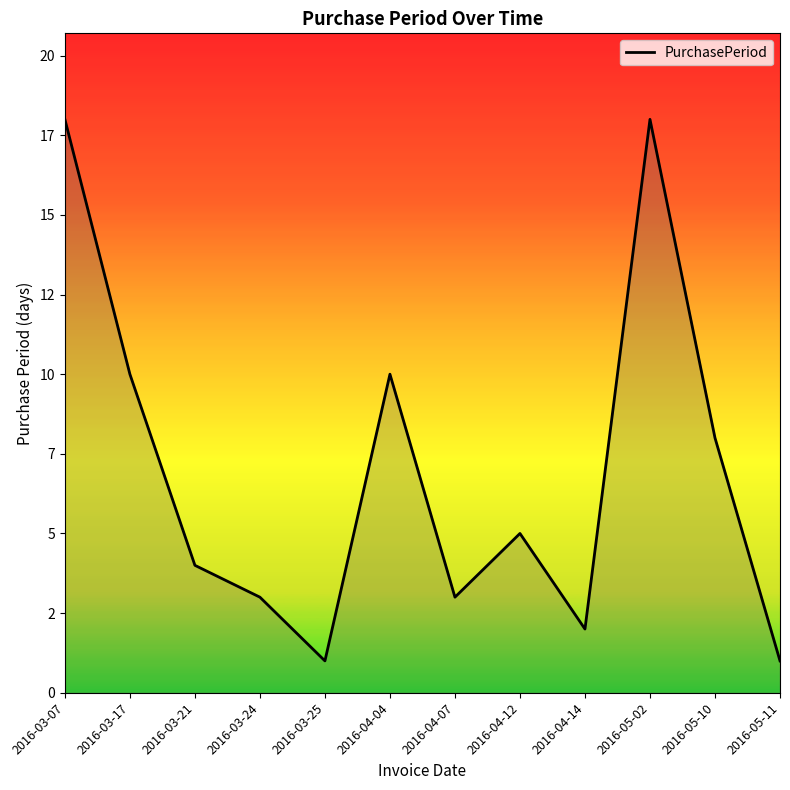

How many points are lower than both their immediate neighbors (excluding endpoints)?

3